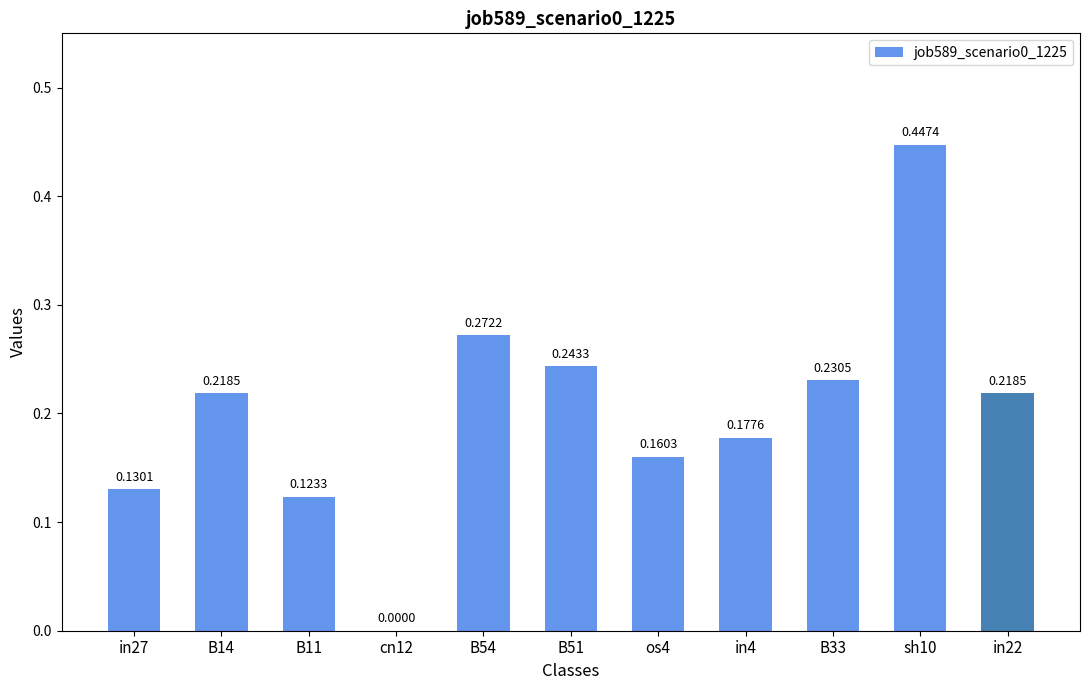

Between in22 and in4, which is larger?

in22